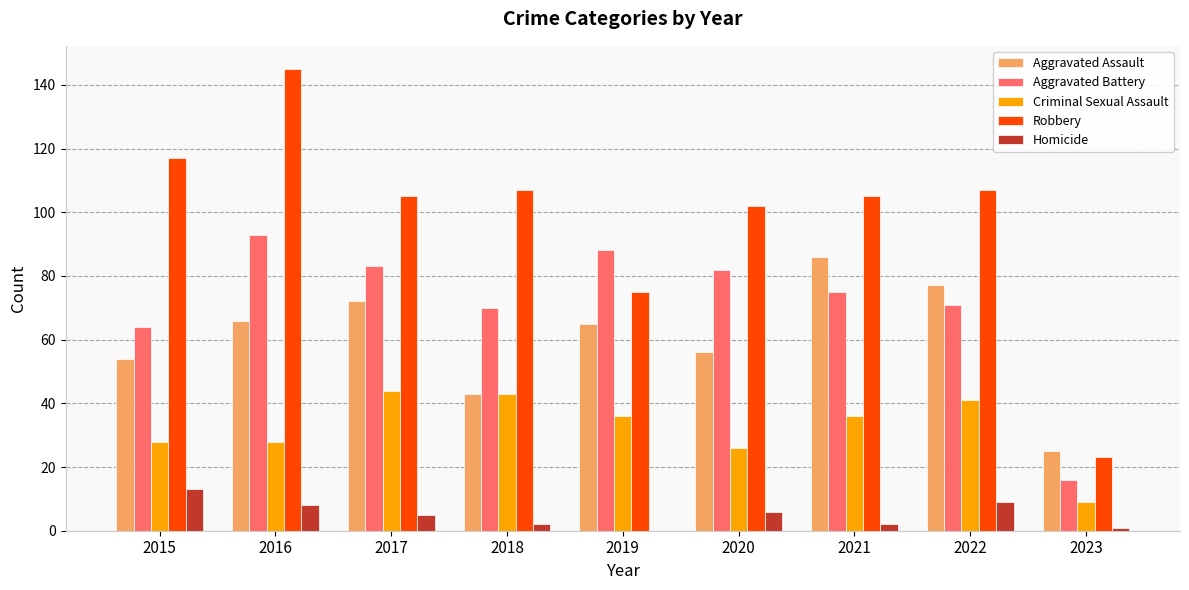

Reading right to left, list all the values displayed in this chart.

Aggravated Assault: 25	77	86	56	65	43	72	66	54
Aggravated Battery: 16	71	75	82	88	70	83	93	64
Criminal Sexual Assault: 9	41	36	26	36	43	44	28	28
Robbery: 23	107	105	102	75	107	105	145	117
Homicide: 1	9	2	6	0	2	5	8	13